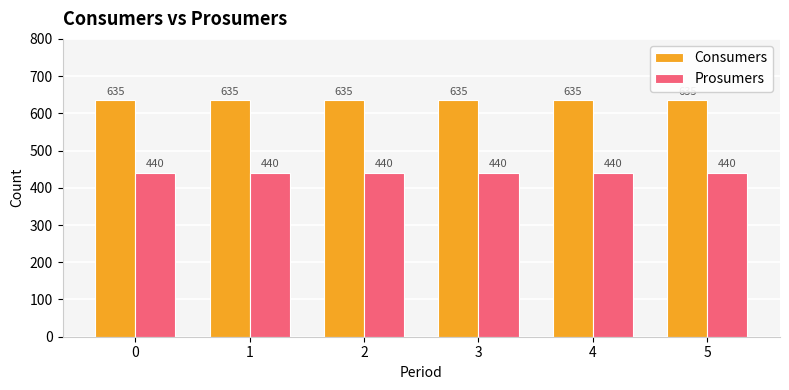

What is the value of the Prosumers bar at the 5th from the left?

440